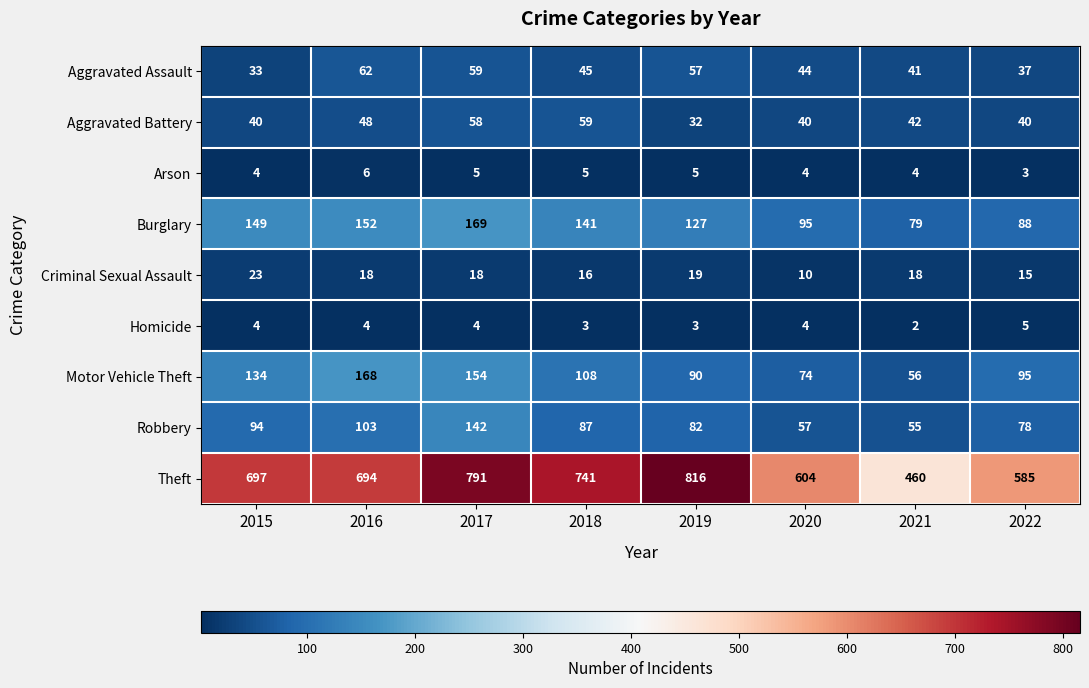

What is the spread (max minus min) of values at 2019?

813